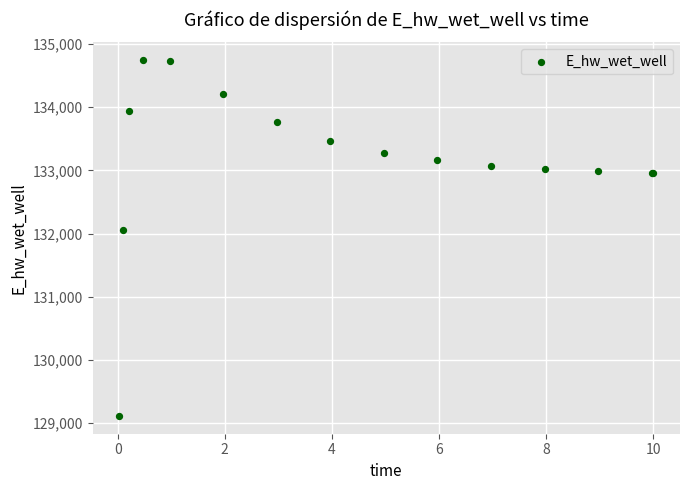

What Y value in the scatter plot is closest to 131928?

132051.1